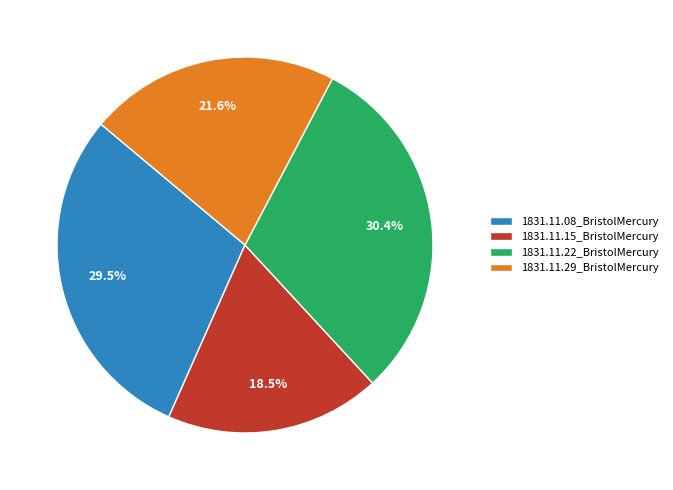

What is the total percentage of 1831.11.29_BristolMercury and 1831.11.22_BristolMercury?

52.0%